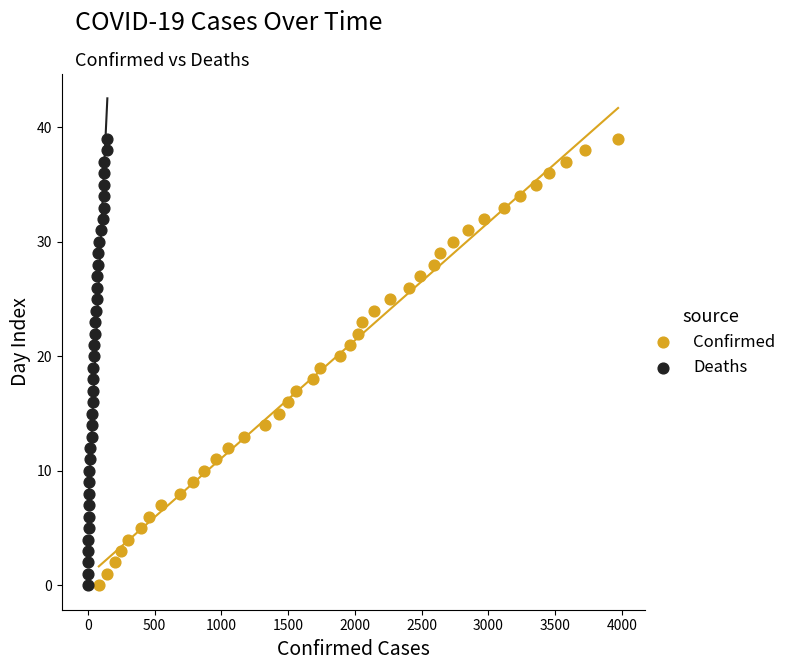

What are all the series names shown in the legend?

Confirmed, Deaths